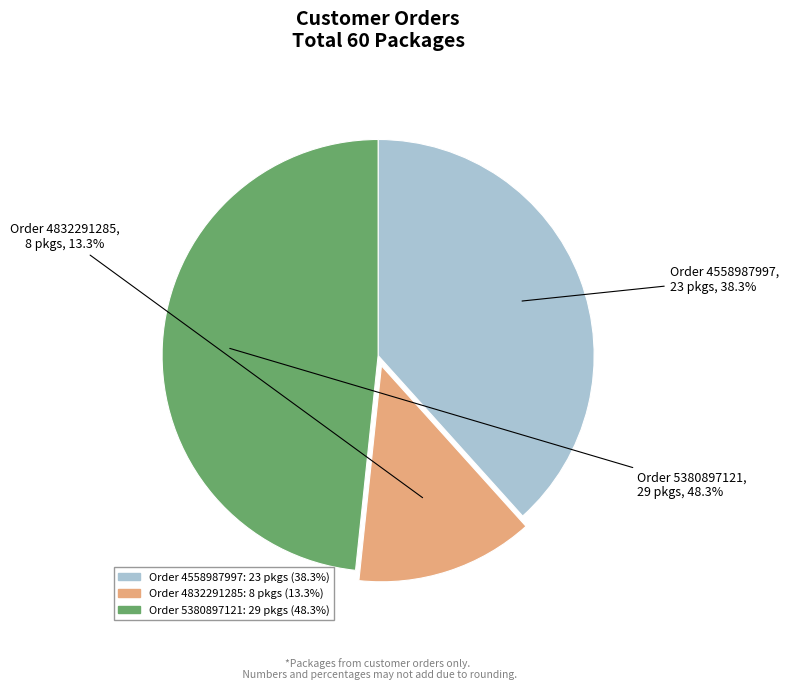

Is there a majority slice in this chart?

No